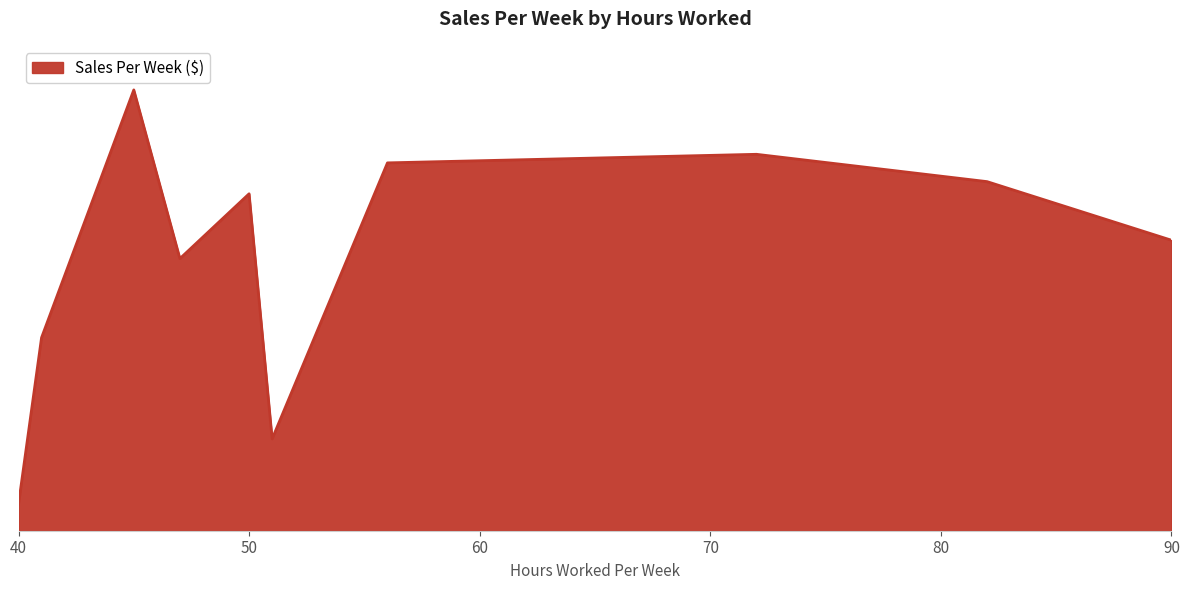

True or false: the data has more than 0 interior local peaks.

True